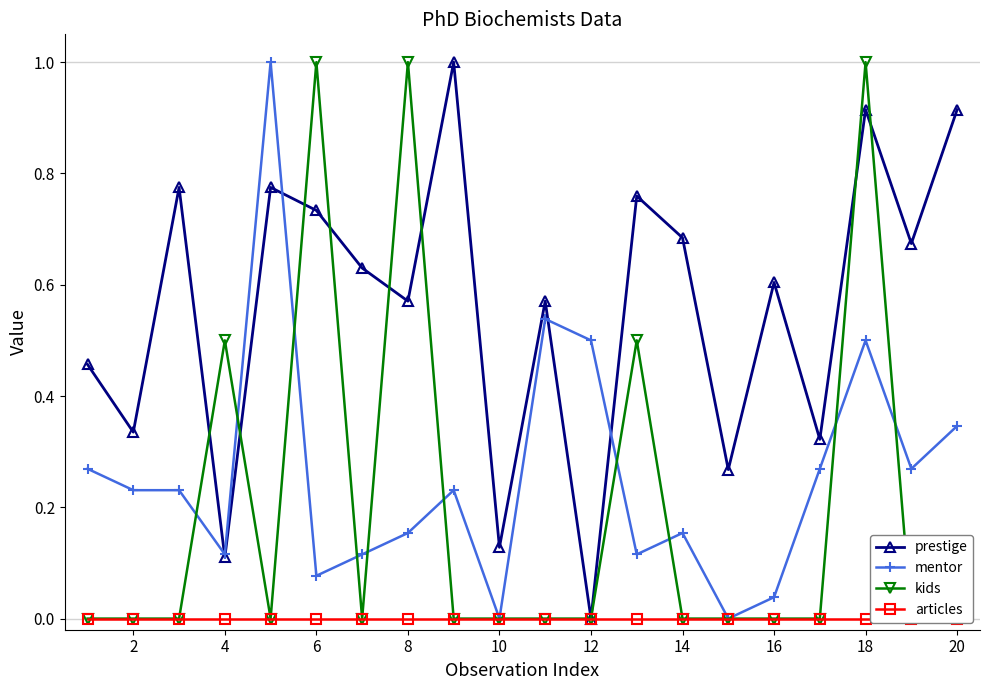

Is it true that mentor equals 0.9 at 12?

False